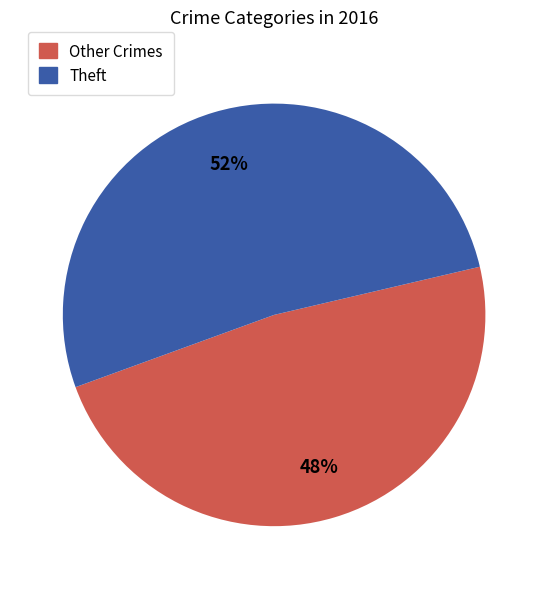

To the nearest percent, what is the difference between the largest and smallest slice percentages?

4%